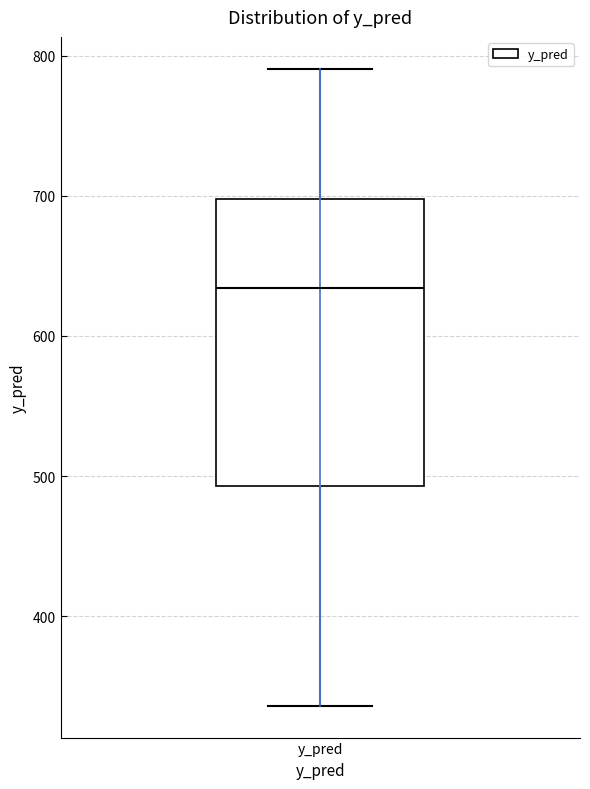

Where is the lower edge of the box for y_pred on the y-axis? The values are not printed on the chart, so give them approximately, as read against the axis.

490